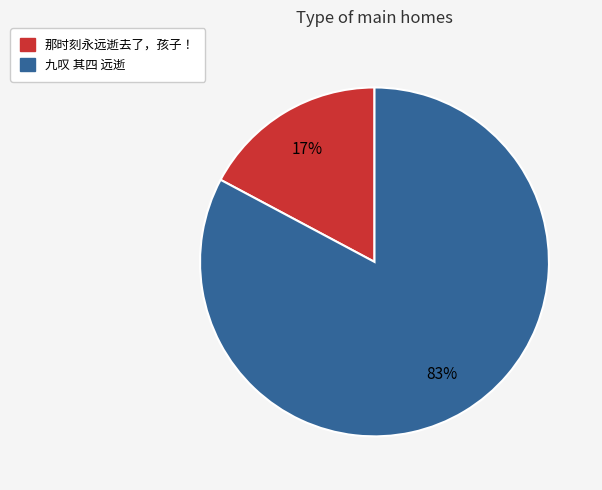

Is 那时刻永远逝去了，孩子！ the majority of the pie?

No